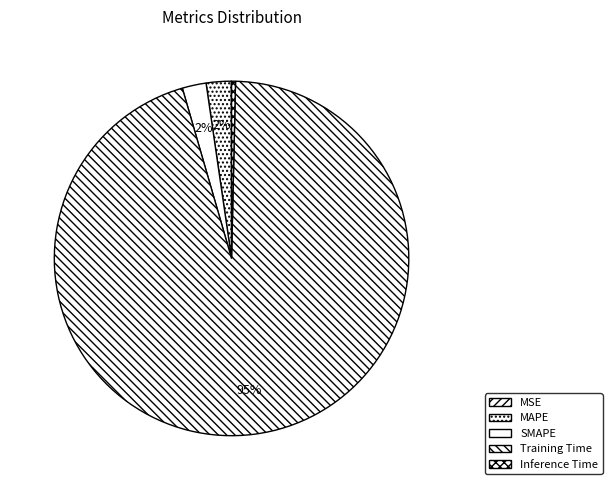

True or false: MAPE accounts for 2% of the total.

True